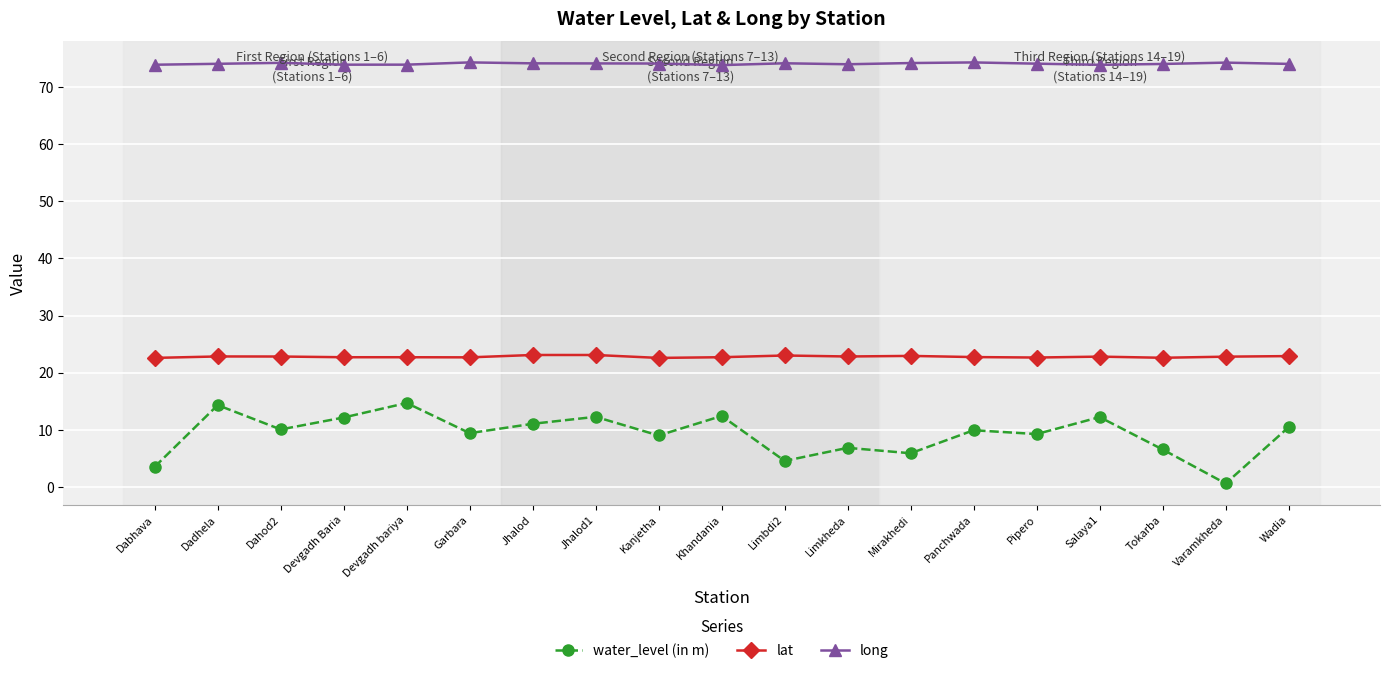

Which series has the largest range (max minus min)?

water_level (in m)